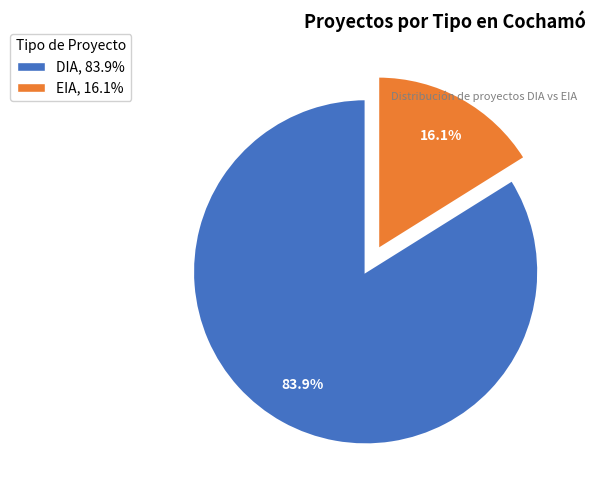

Does any single category account for the majority?

Yes